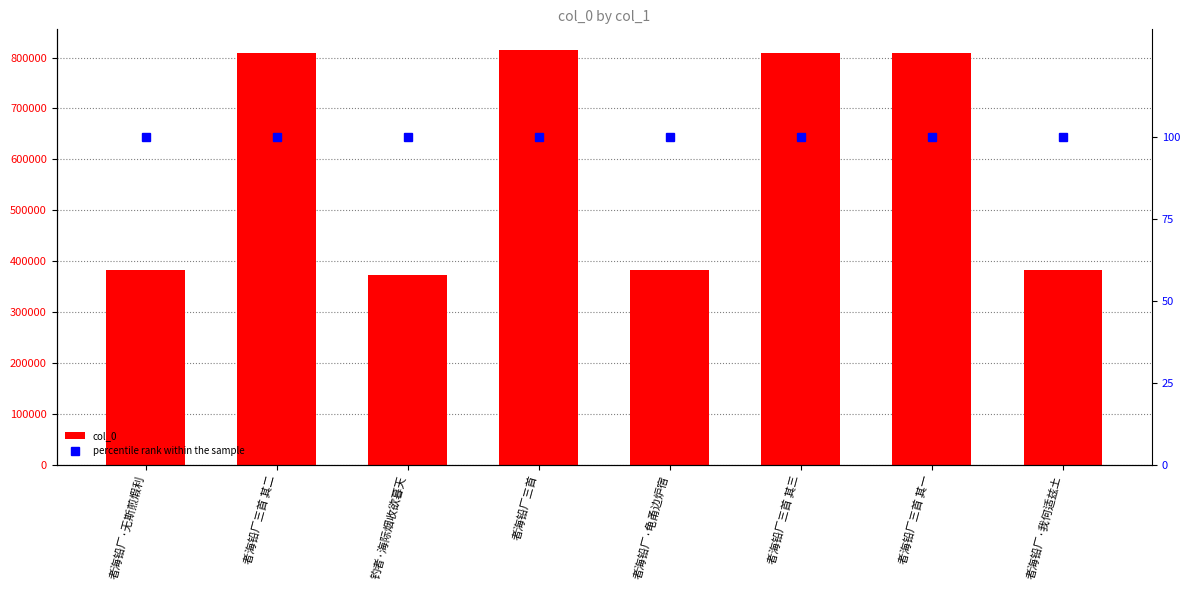

What is the difference between the second highest and minimum values in the col_0 series?

435345